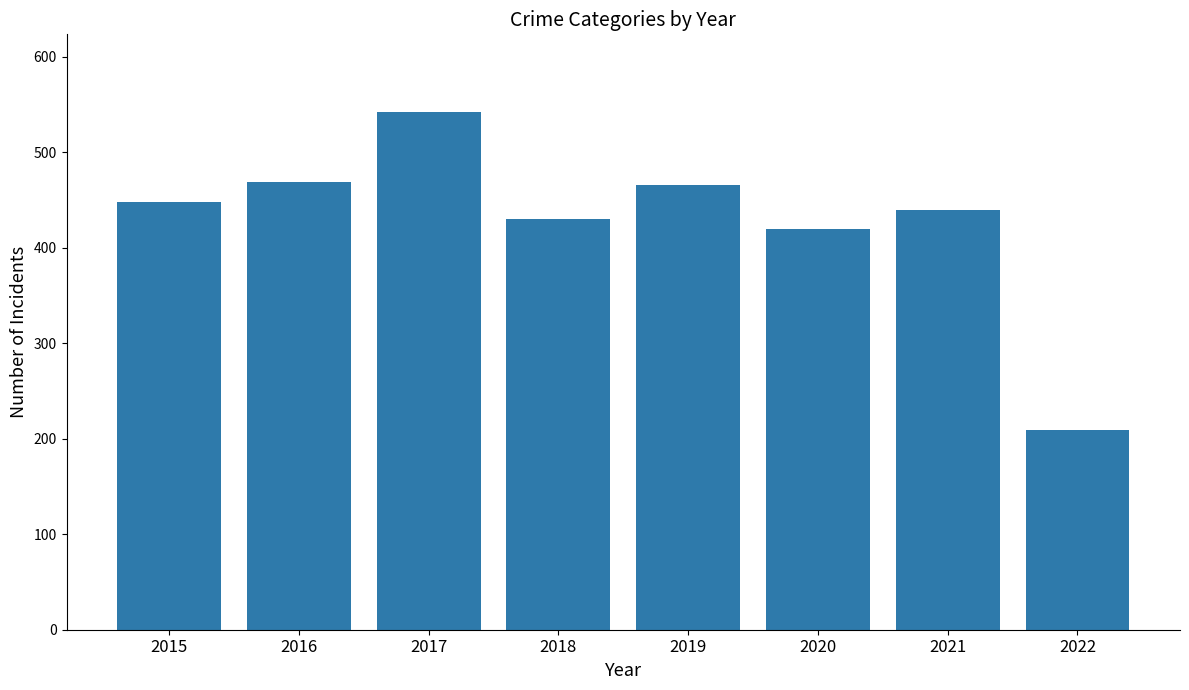

What value does the data have at 2021?

439